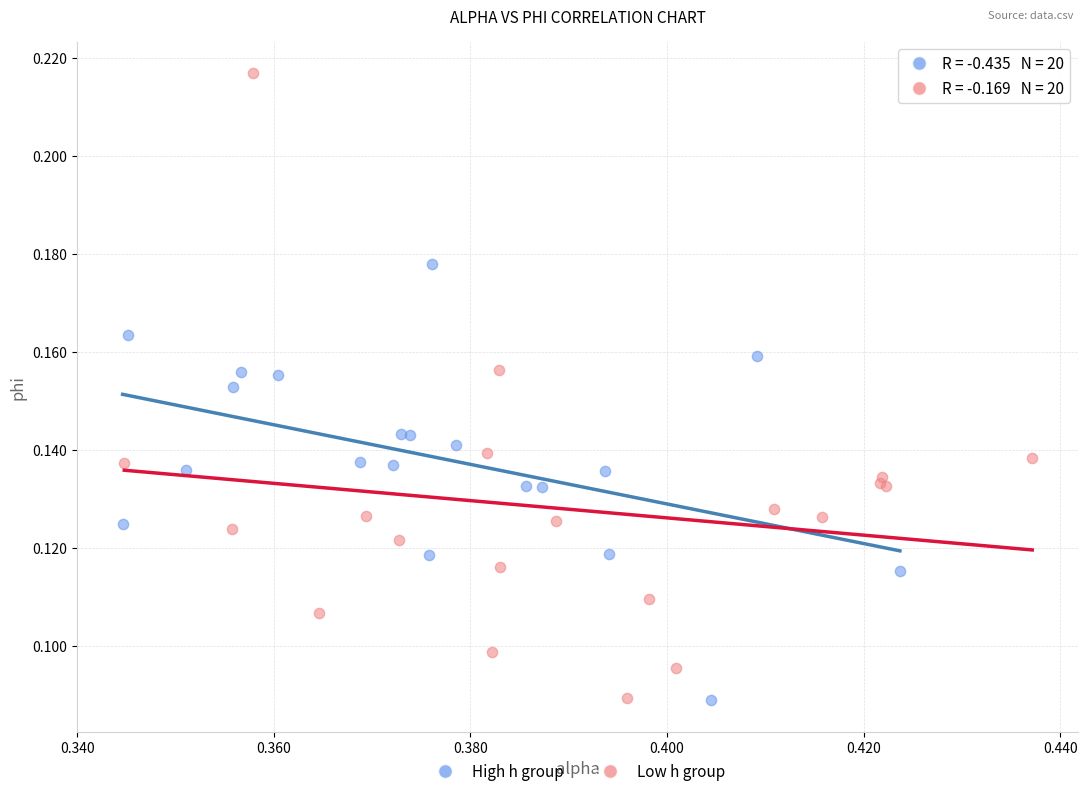

What are all the series names shown in the legend?

High h group, Low h group